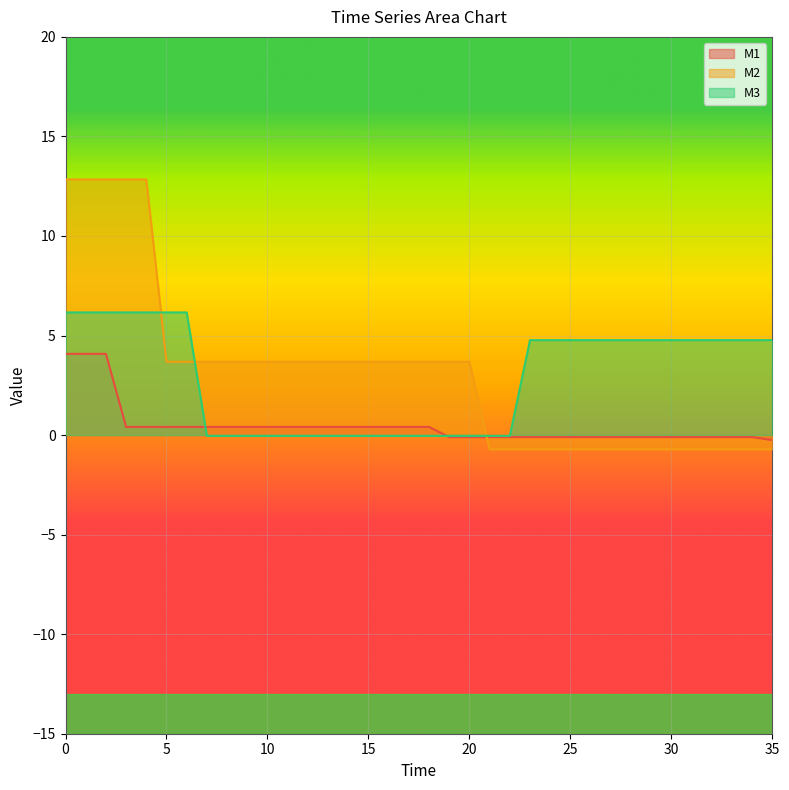

Reading right to left, transcribe all the data shown in this chart.

M1: 35=-0.2	34=-0.1	33=-0.1	32=-0.1	31=-0.1	30=-0.1	29=-0.1	28=-0.1	27=-0.1	26=-0.1	25=-0.1	24=-0.1	23=-0.1	22=-0.1	21=-0.1	20=-0.1	19=-0.1	18=0.4	17=0.4	16=0.4	15=0.4	14=0.4	13=0.4	12=0.4	11=0.4	10=0.4	9=0.4	8=0.4	7=0.4	6=0.4	5=0.4	4=0.4	3=0.4	2=4.1	1=4.1	0=4.1
M2: 35=-0.7	34=-0.7	33=-0.7	32=-0.7	31=-0.7	30=-0.7	29=-0.7	28=-0.7	27=-0.7	26=-0.7	25=-0.7	24=-0.7	23=-0.7	22=-0.7	21=-0.7	20=3.7	19=3.7	18=3.7	17=3.7	16=3.7	15=3.7	14=3.7	13=3.7	12=3.7	11=3.7	10=3.7	9=3.7	8=3.7	7=3.7	6=3.7	5=3.7	4=12.8	3=12.8	2=12.8	1=12.8	0=12.8
M3: 35=4.8	34=4.8	33=4.8	32=4.8	31=4.8	30=4.8	29=4.8	28=4.8	27=4.8	26=4.8	25=4.8	24=4.8	23=4.8	22=-0.0	21=-0.0	20=-0.0	19=-0.0	18=-0.0	17=-0.0	16=-0.0	15=-0.0	14=-0.0	13=-0.0	12=-0.0	11=-0.0	10=-0.0	9=-0.0	8=-0.0	7=-0.0	6=6.2	5=6.2	4=6.2	3=6.2	2=6.2	1=6.2	0=6.2